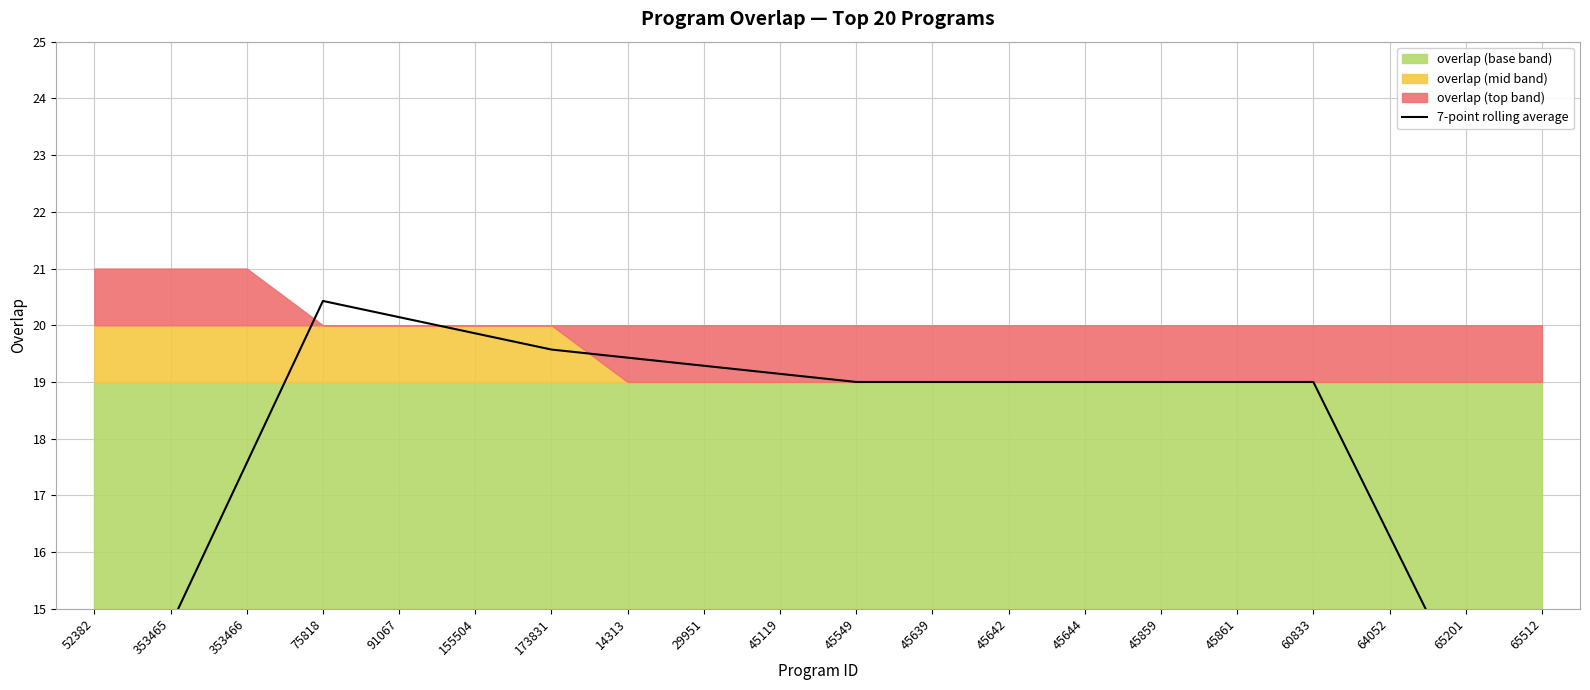

List the labels in order of value, smallest first.

65512, 52382, 65201, 353465, 64052, 353466, 45549, 45639, 45642, 45644, 45859, 45861, 60833, 45119, 29951, 14313, 173831, 155504, 91067, 75818